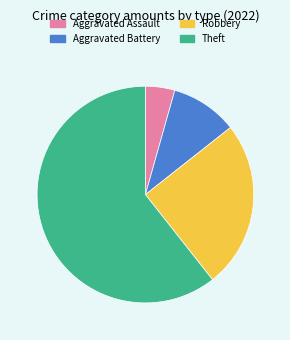

Rank the categories by value from highest to lowest.

Theft, Robbery, Aggravated Battery, Aggravated Assault